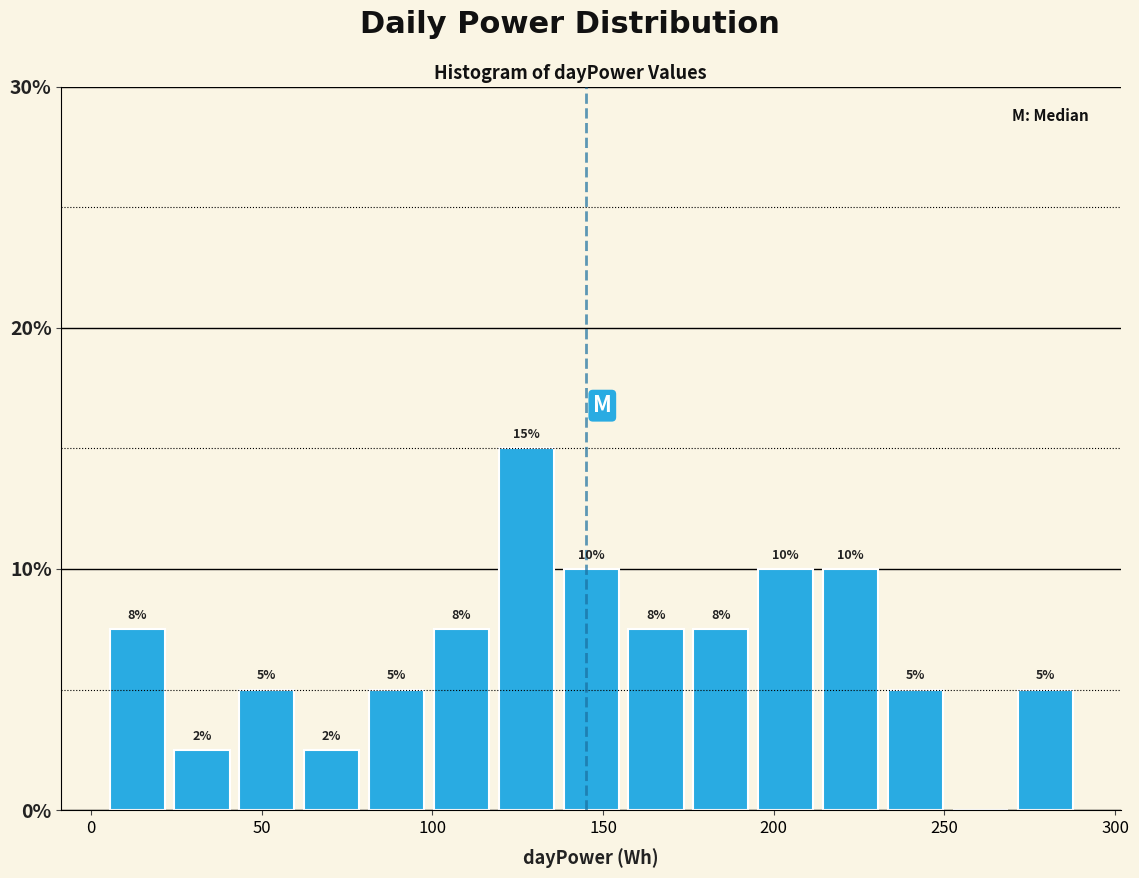

Around what value on the x-axis is the tallest bar? Give the approximate position of its centre, as read against the axis.

130